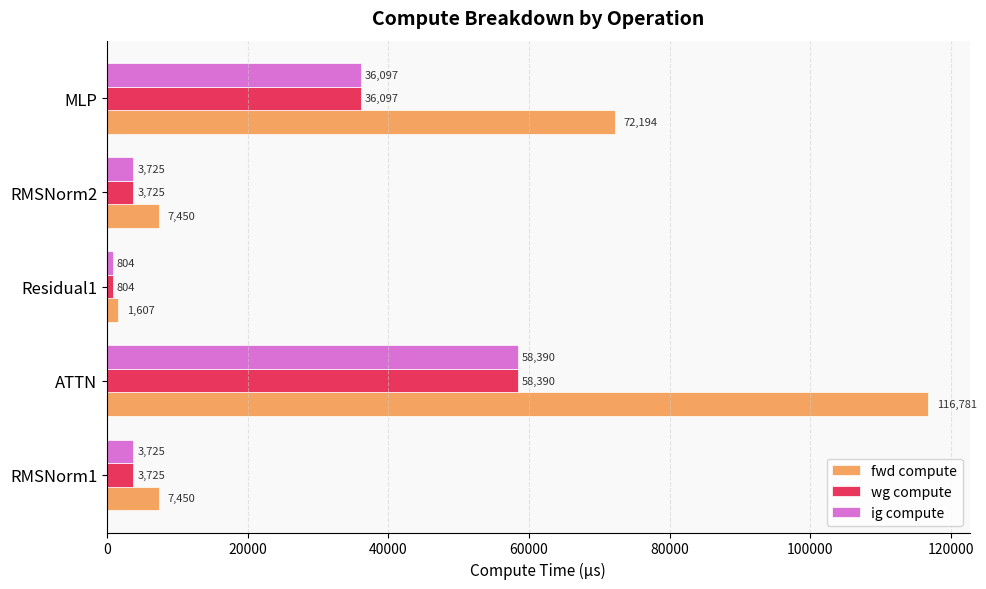

The fwd compute series shows 7450.3 at RMSNorm2. True or false?

True